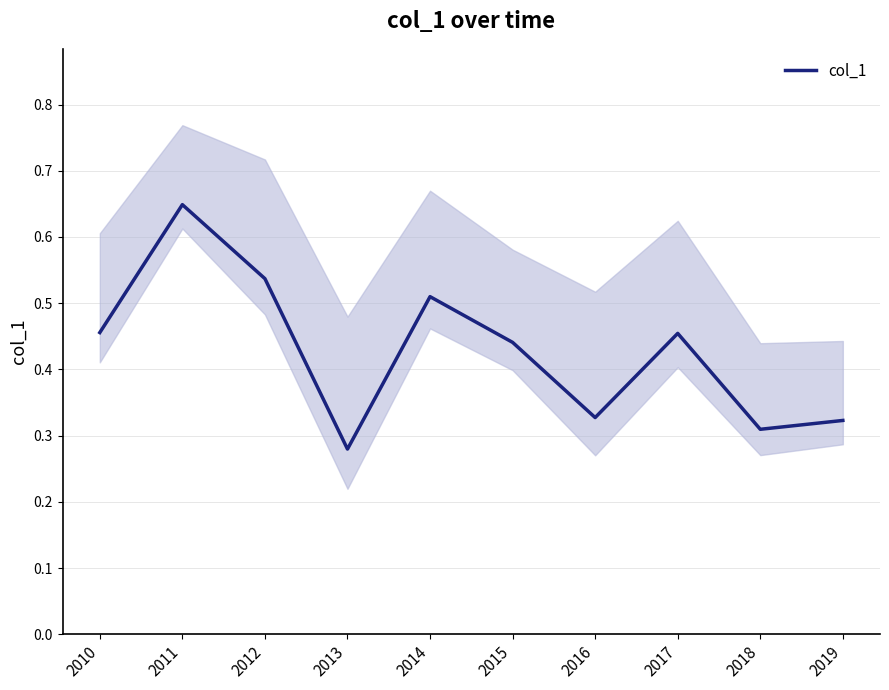

The value at 2013 is 0.4. True or false?

False